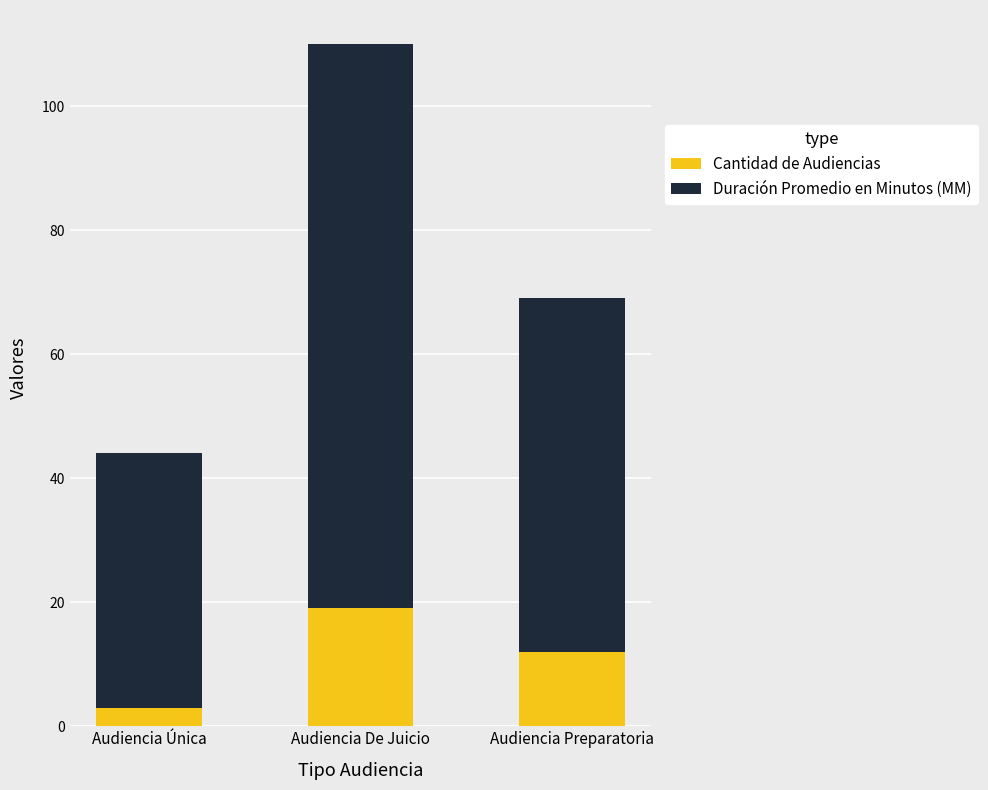

Does the chart contain stacked bars?

Yes